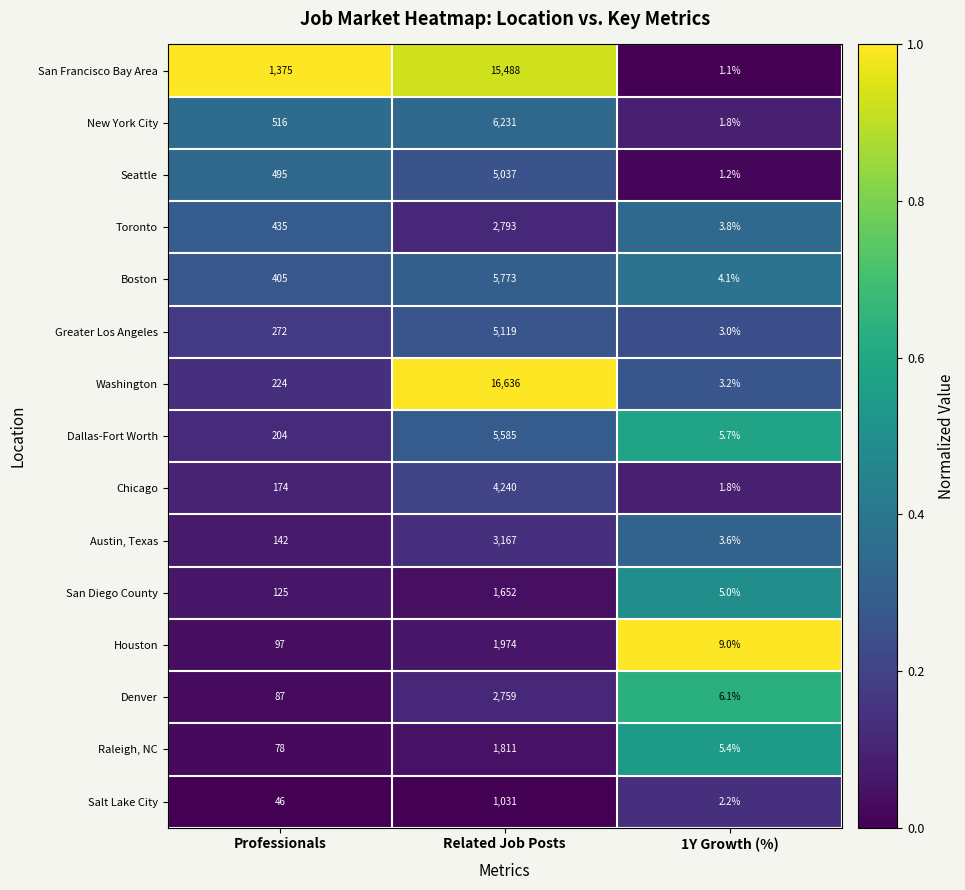

True or false: New York City has a value of 0.6 at 1Y Growth (%).

False